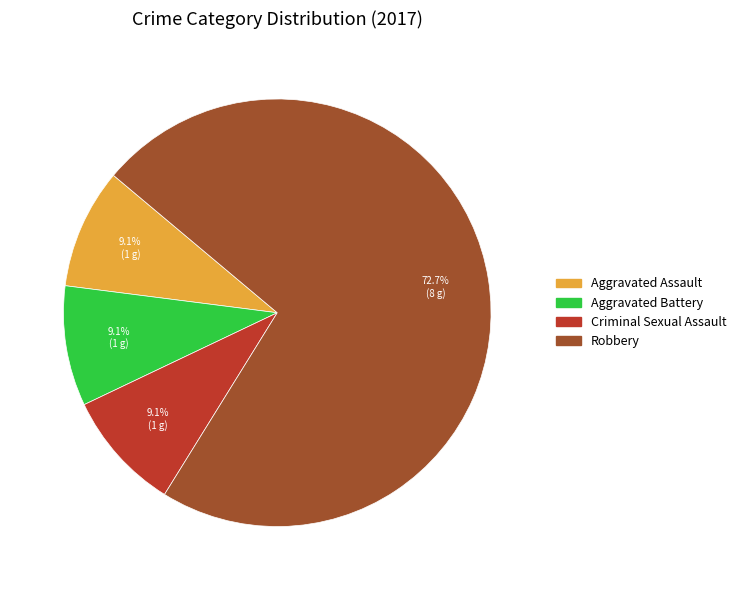

Is there any slice that represents more than half of the pie?

Yes